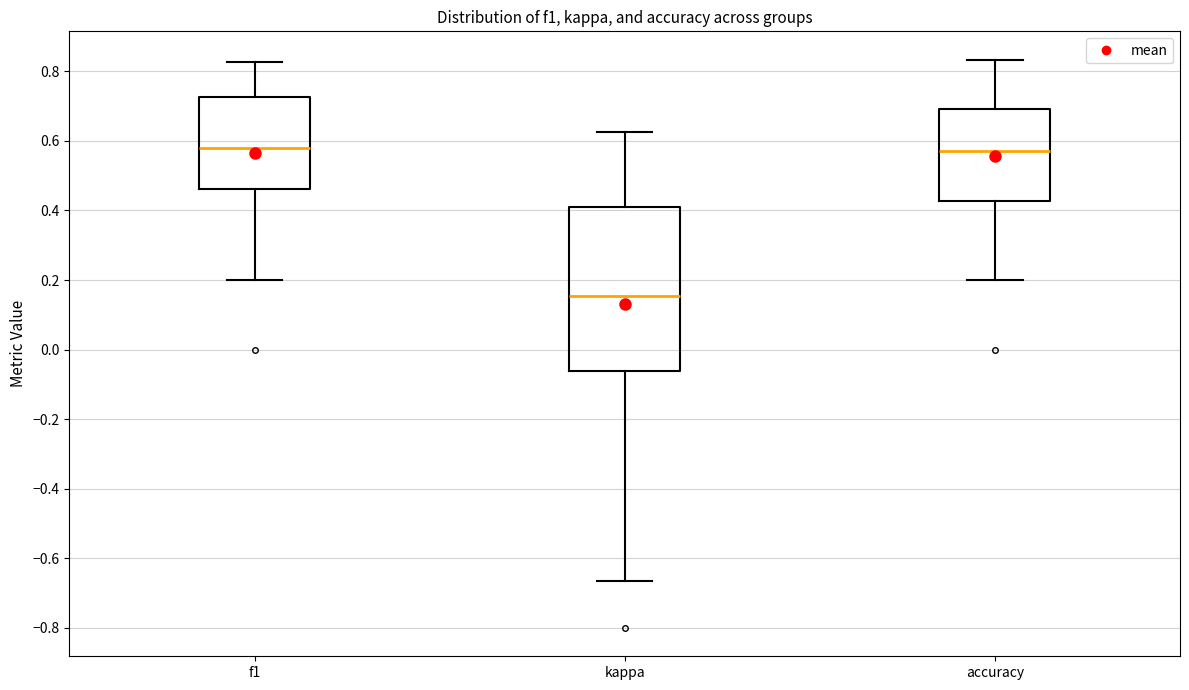

Where does the lower whisker of the box for f1 end on the y-axis? The values are not printed on the chart, so give them approximately, as read against the axis.

0.20